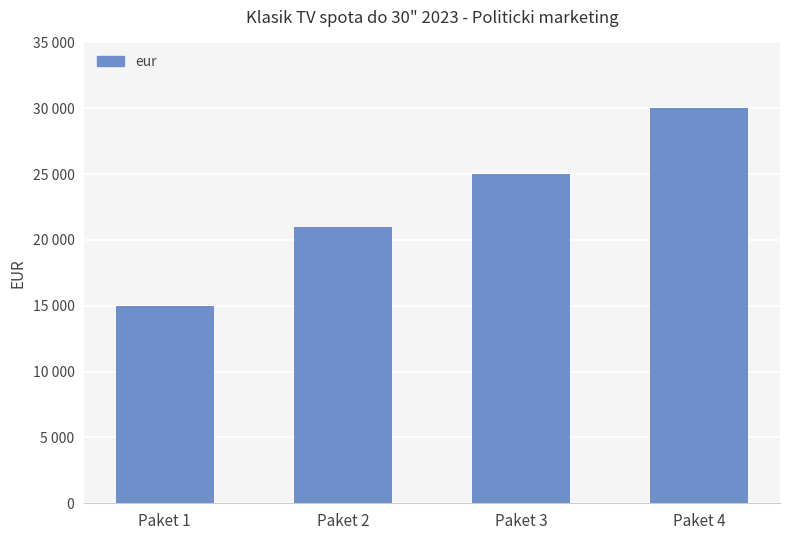

What is the value of the 1st bar from the left?

15000